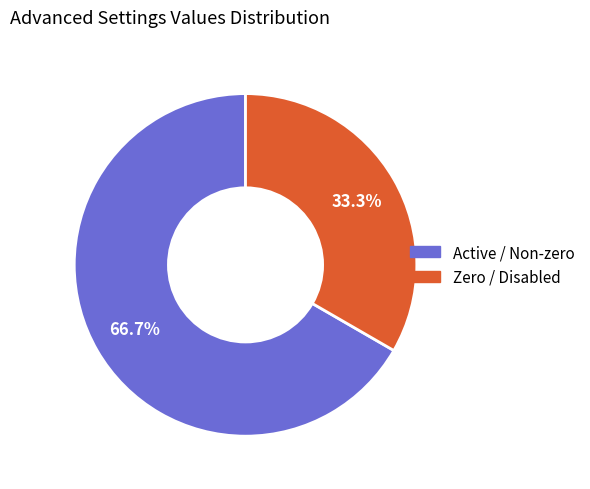

Is there any slice that represents more than half of the pie?

Yes